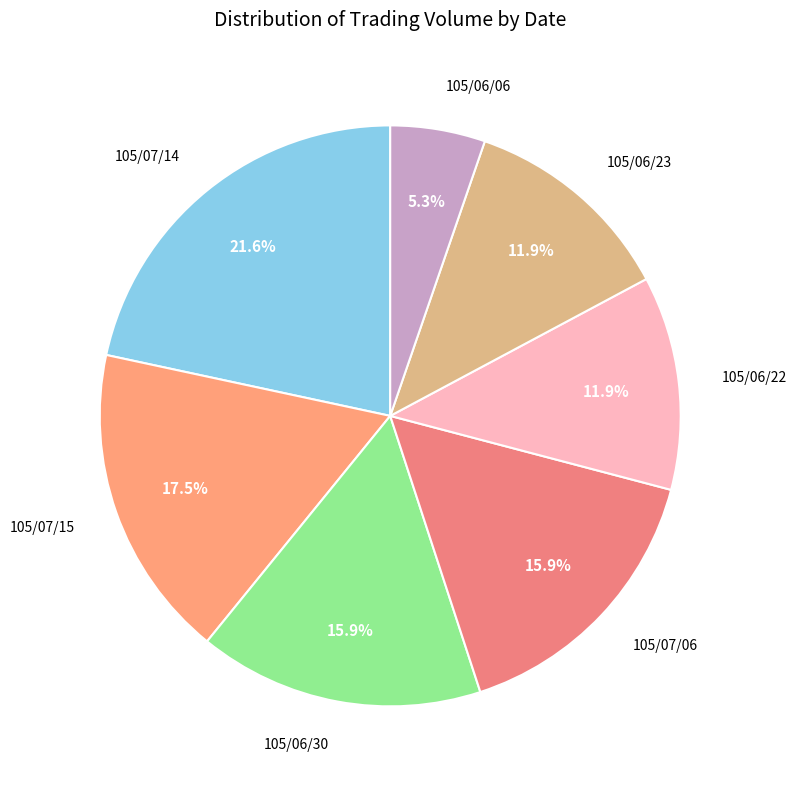

Does 105/06/06 account for over 50% of the chart?

No